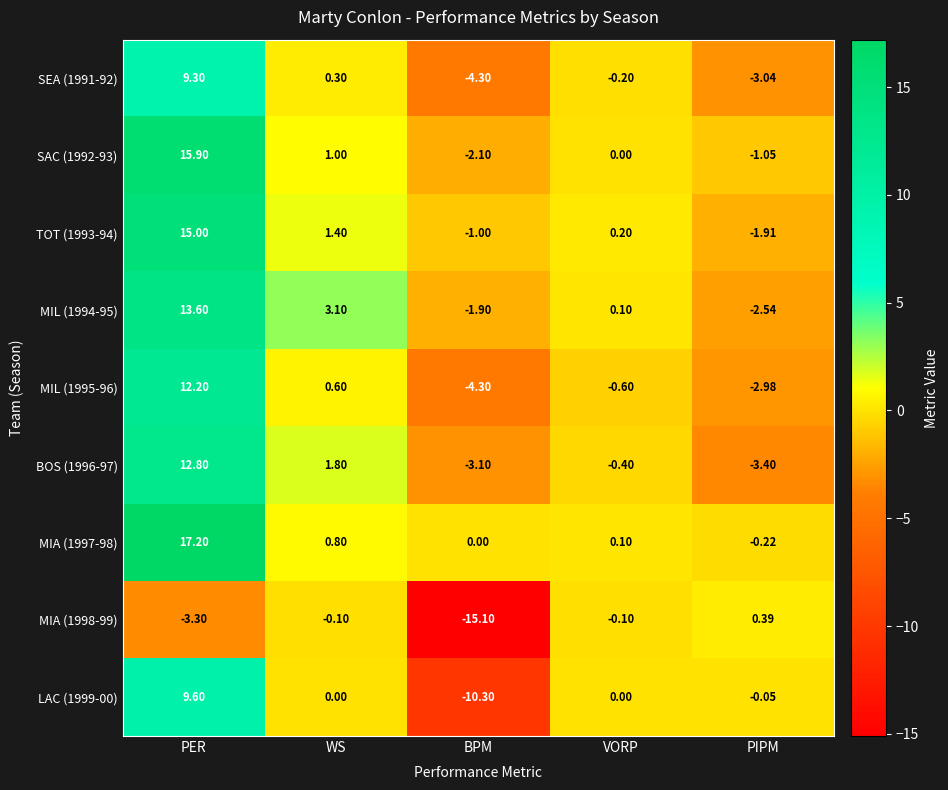

List the labels in order of BOS (1996-97) value, largest first.

PER, WS, VORP, BPM, PIPM